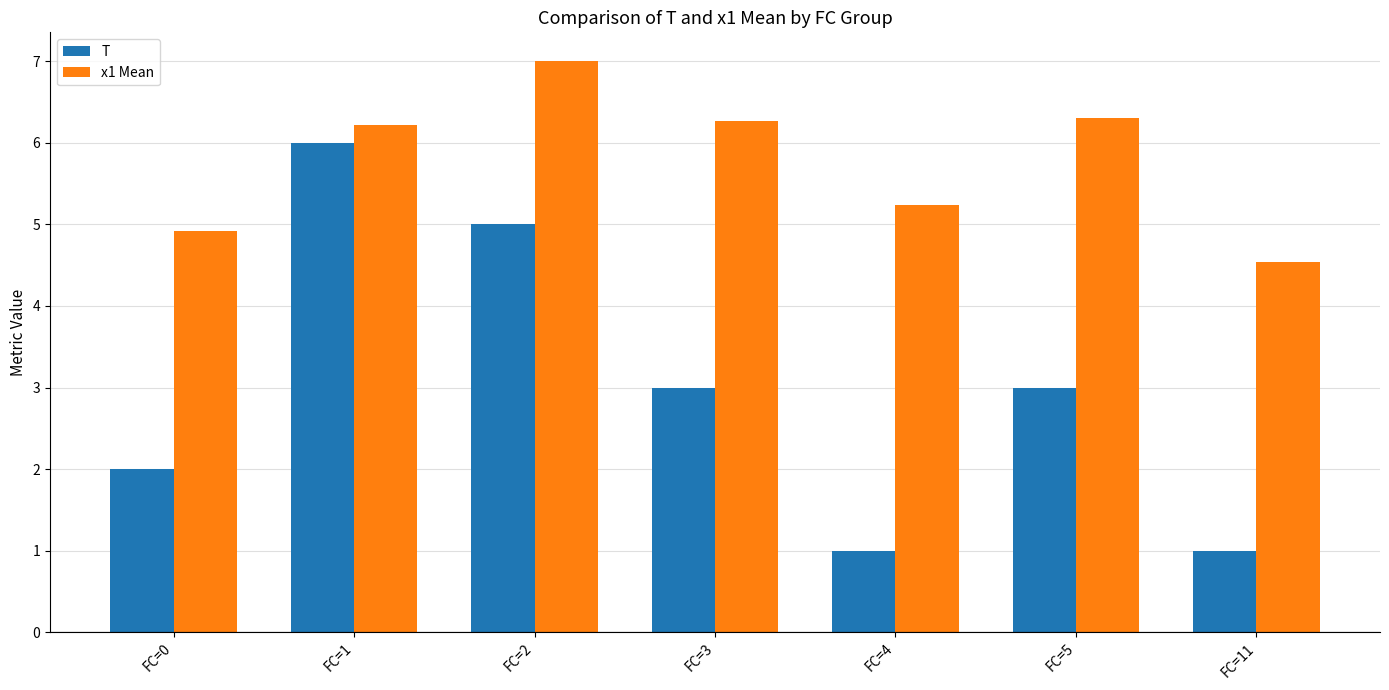

Which label corresponds to the largest value in the chart?

FC=2